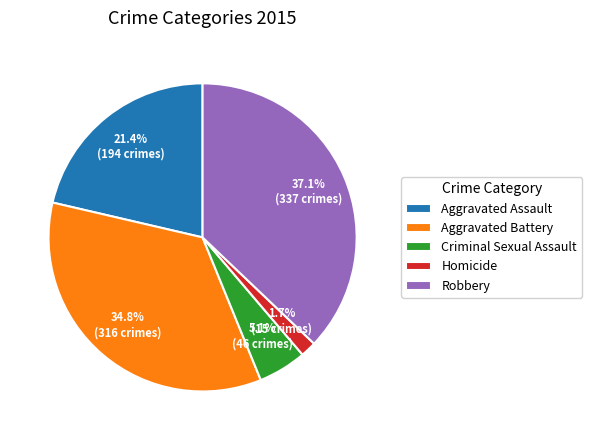

Is there any slice that represents more than half of the pie?

No